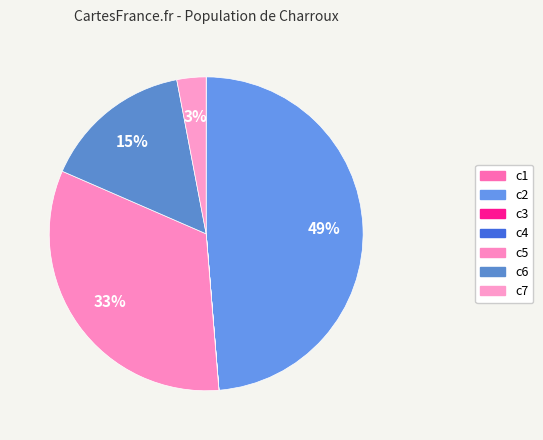

Does c6 account for over 50% of the chart?

No